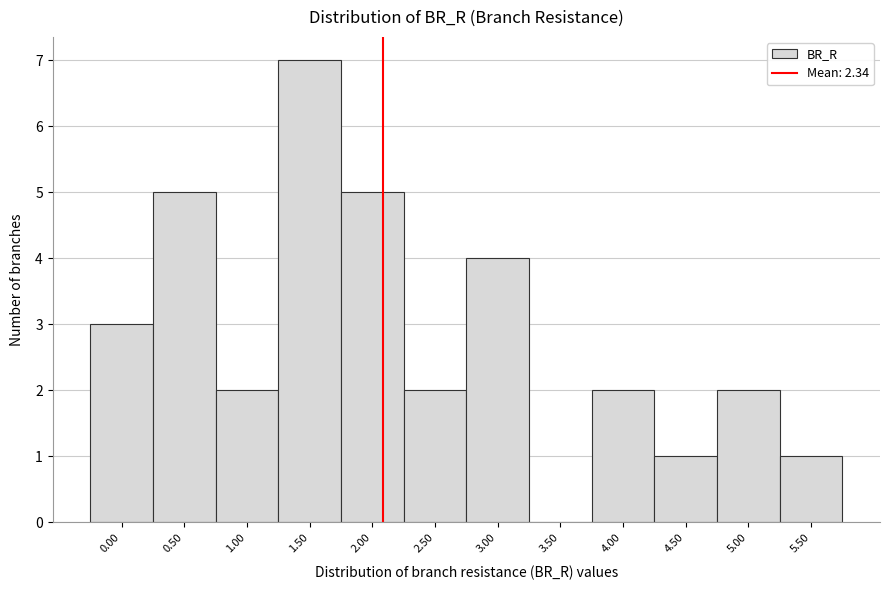

Reading right to left, transcribe all the data shown in this chart.

5.50=1	5.00=2	4.50=1	4.00=2	3.50=0	3.00=4	2.50=2	2.00=5	1.50=7	1.00=2	0.50=5	0.00=3